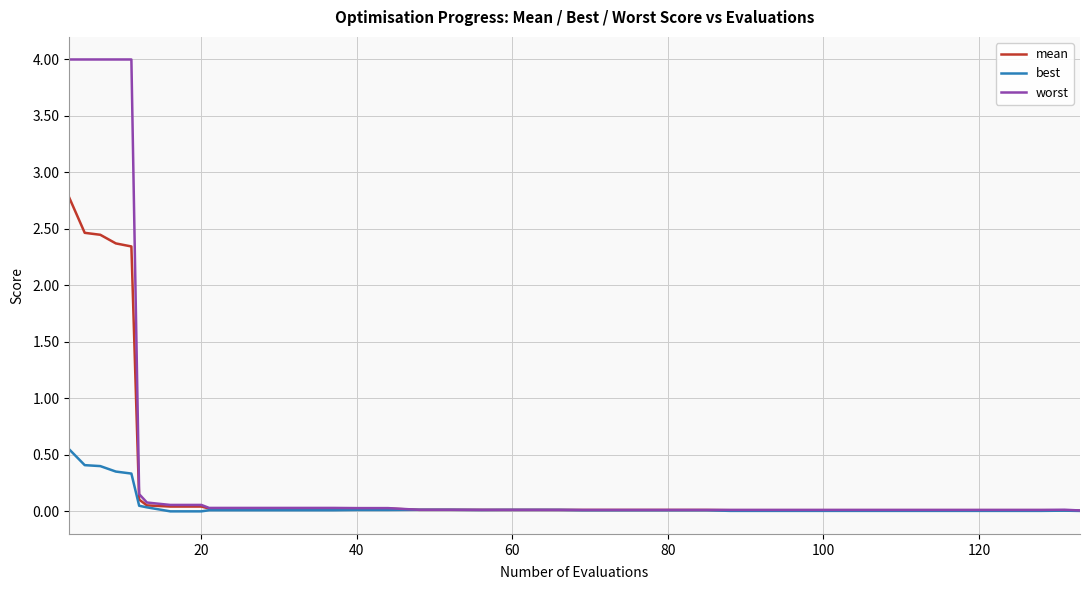

What is the sum of all worst values?

20.9